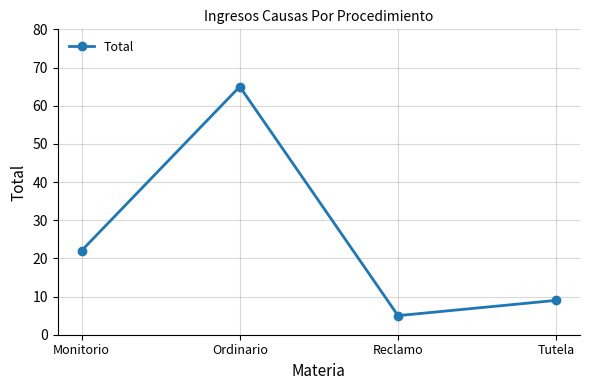

Which label corresponds to the largest value in the chart?

Ordinario